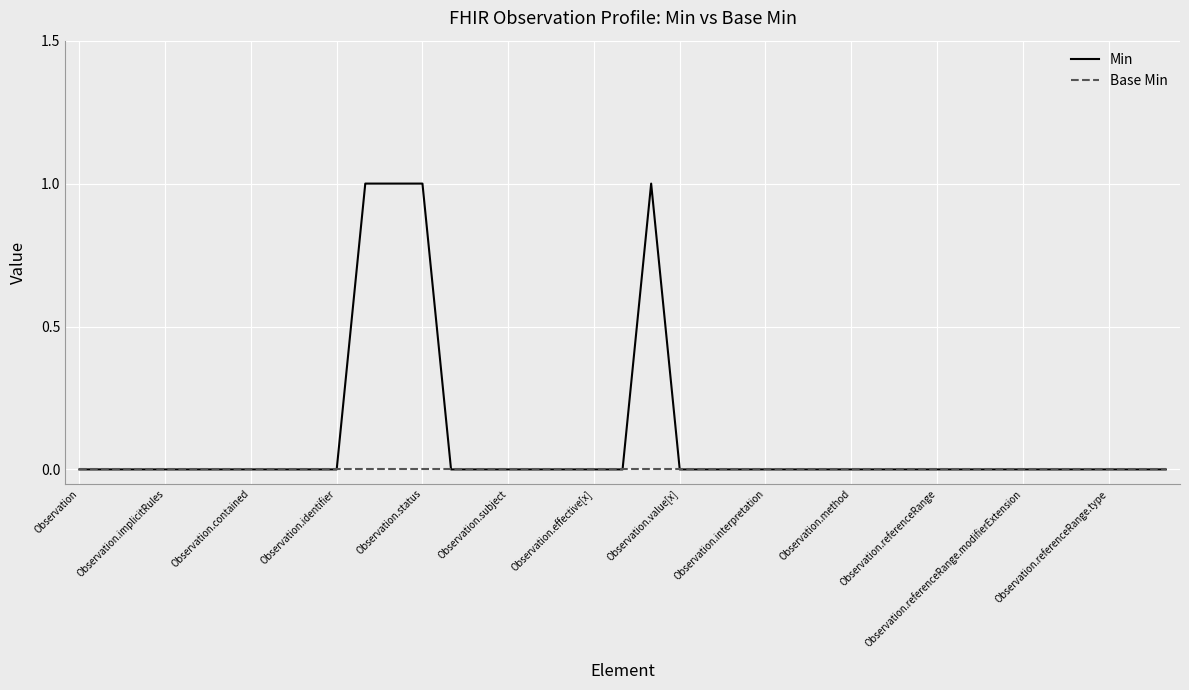

Which series has the widest spread of values?

Min